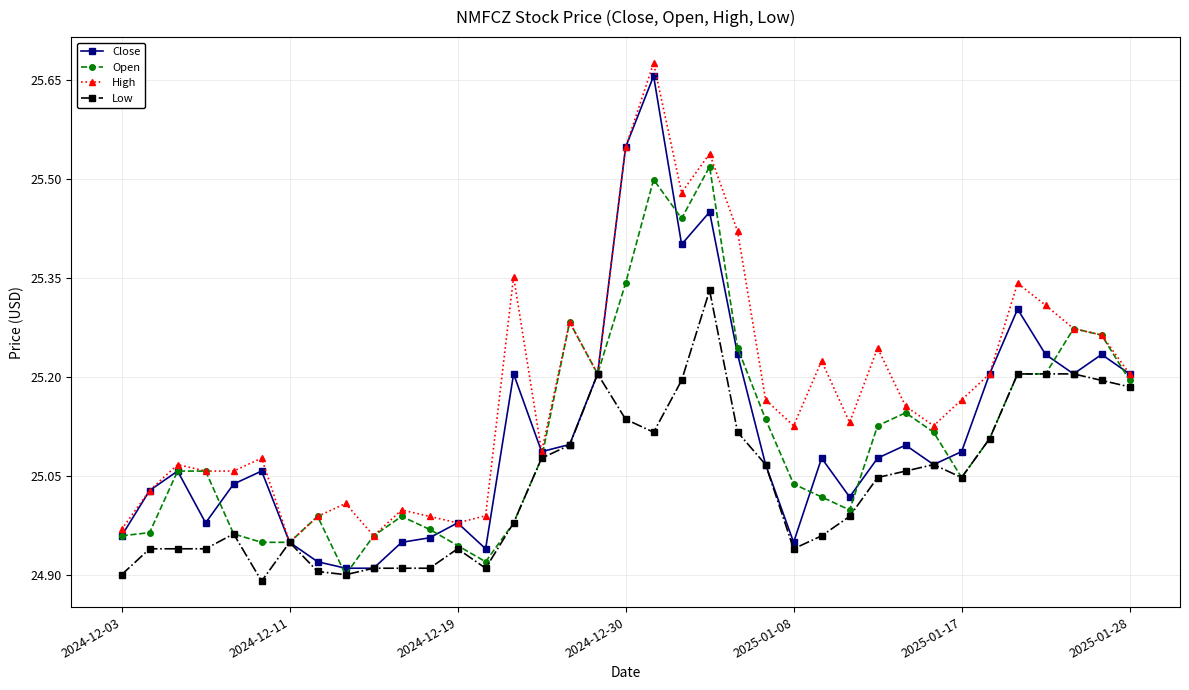

At how many categories does at least one series exceed 24?

37